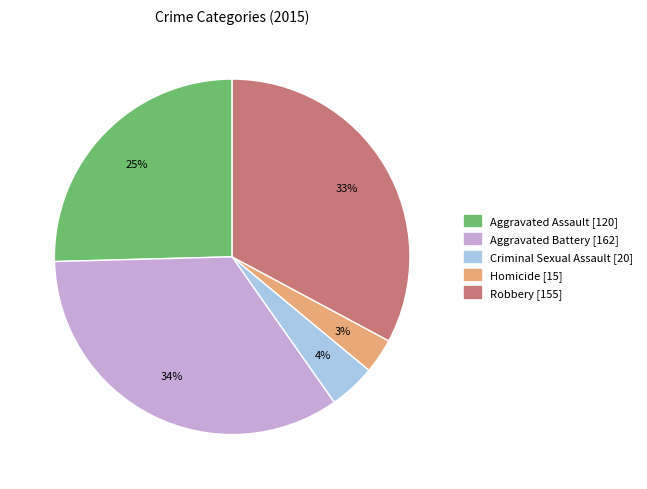

Which slice is the largest?

Aggravated Battery